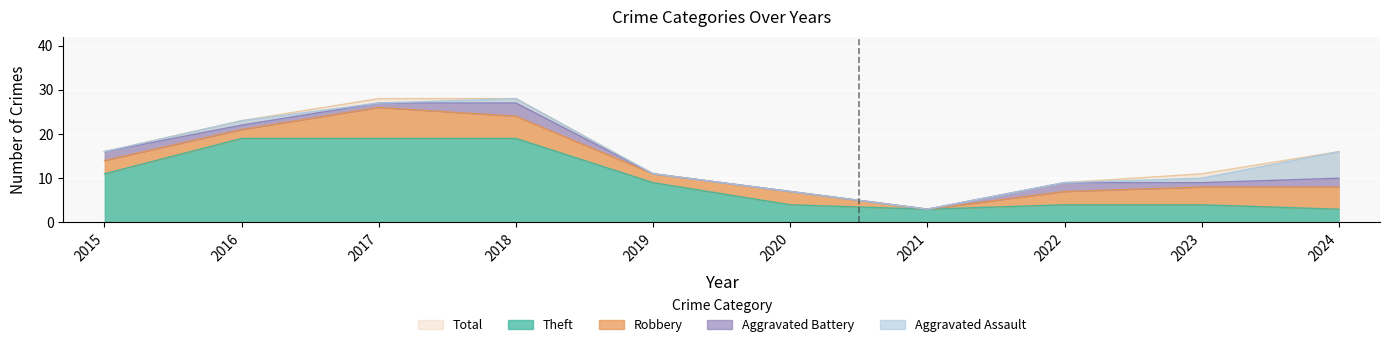

What is the sum of all Aggravated Assault values?

9